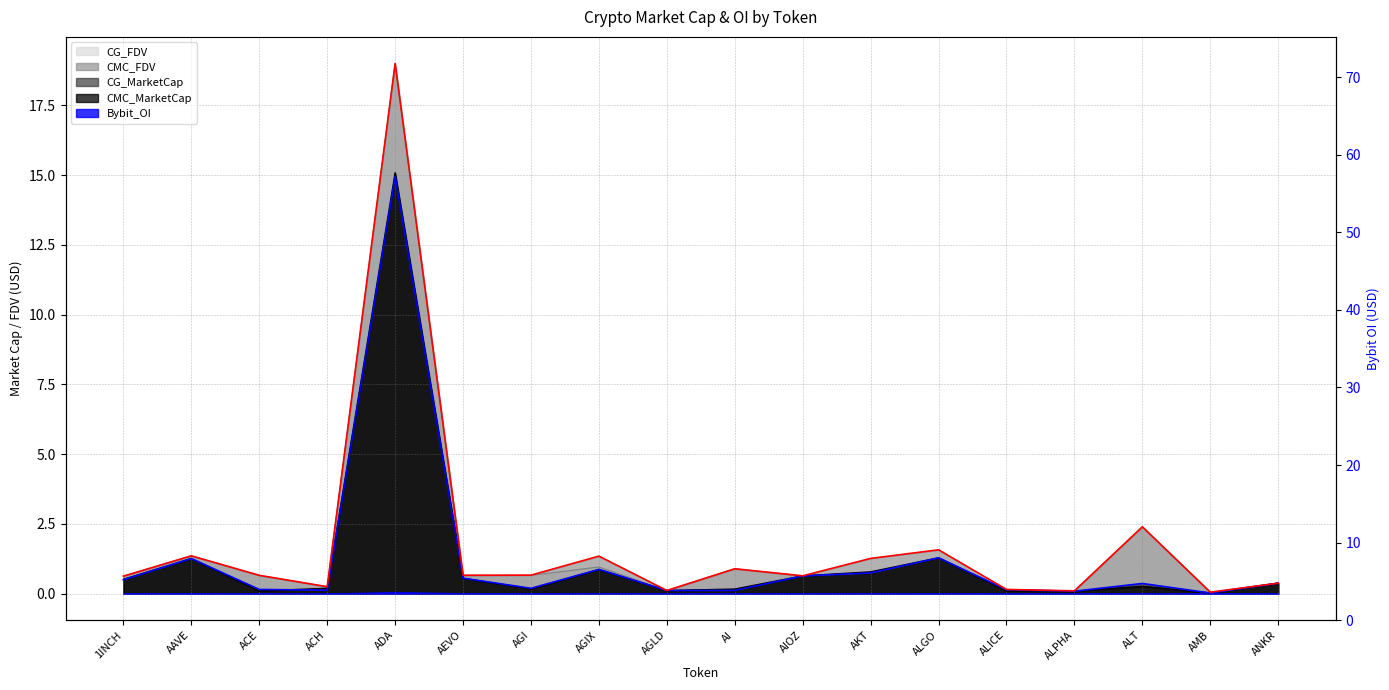

Where is CMC_FDV nearest to the value 9?

ALT